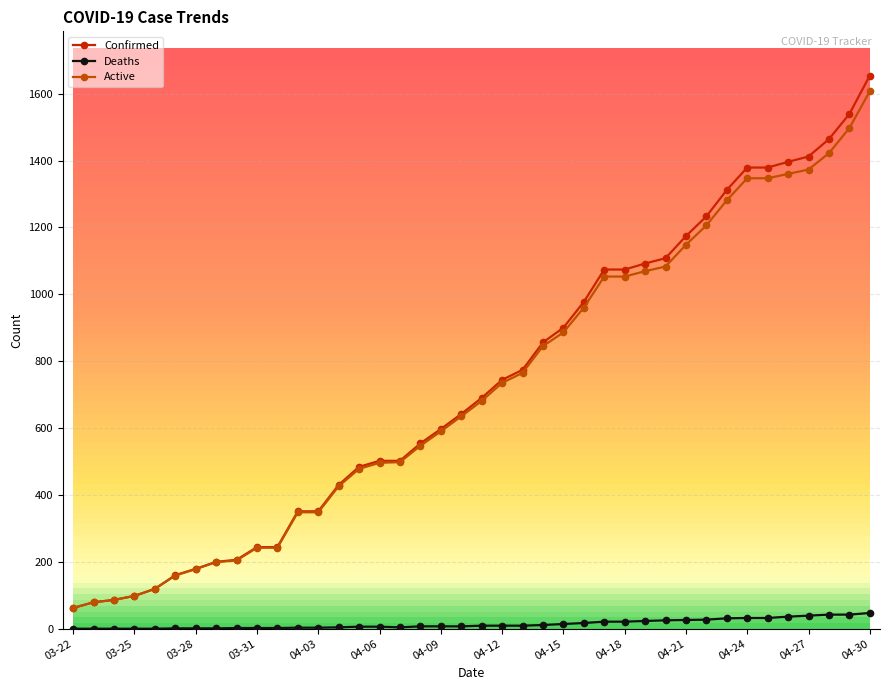

Does the chart display data point markers on the line(s)?

Yes